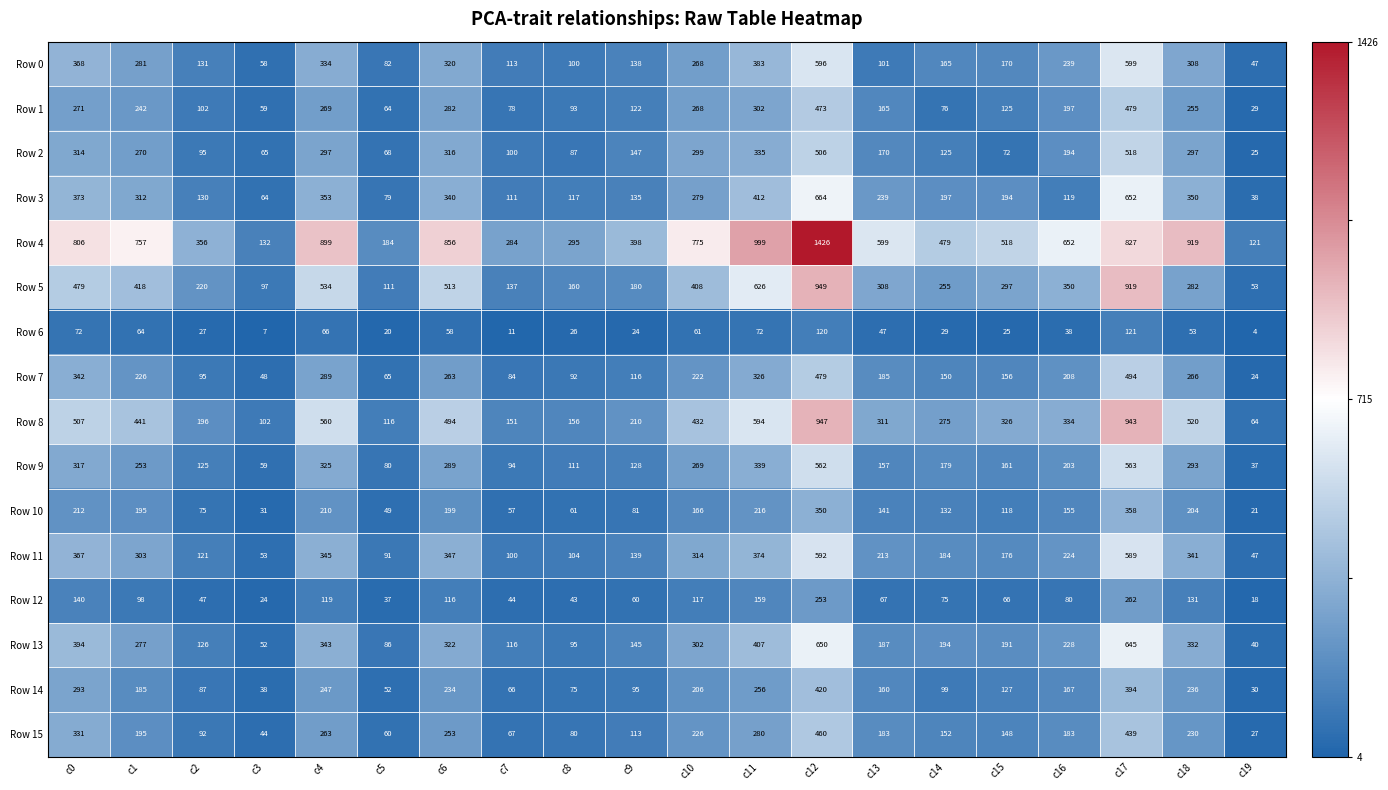

Which series has the largest total across all categories?

Row 4